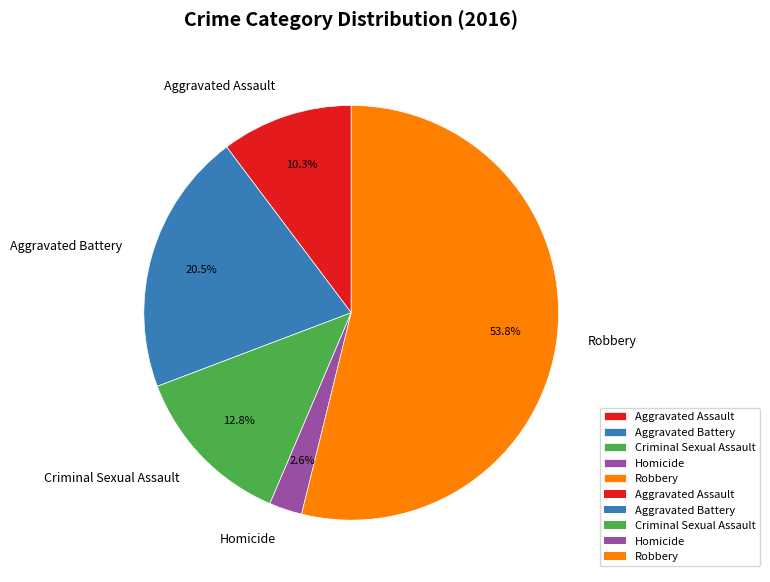

What is the total percentage of Aggravated Battery and Homicide?

23.1%